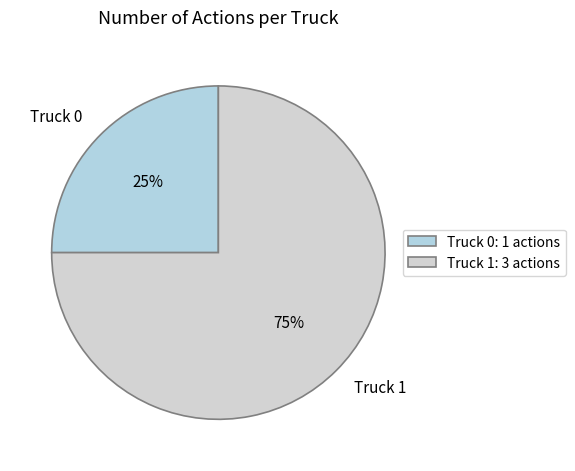

Combined, do Truck 0 and Truck 1 account for over 50%?

Yes